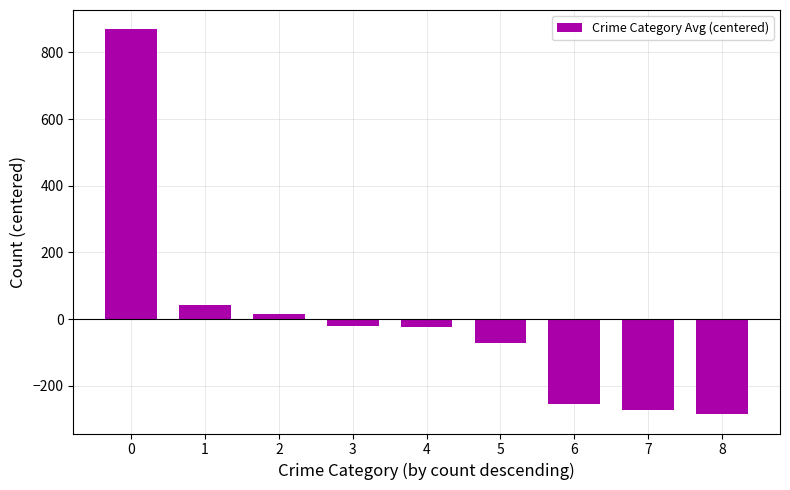

What is the difference between the maximum and minimum values?

1154.5